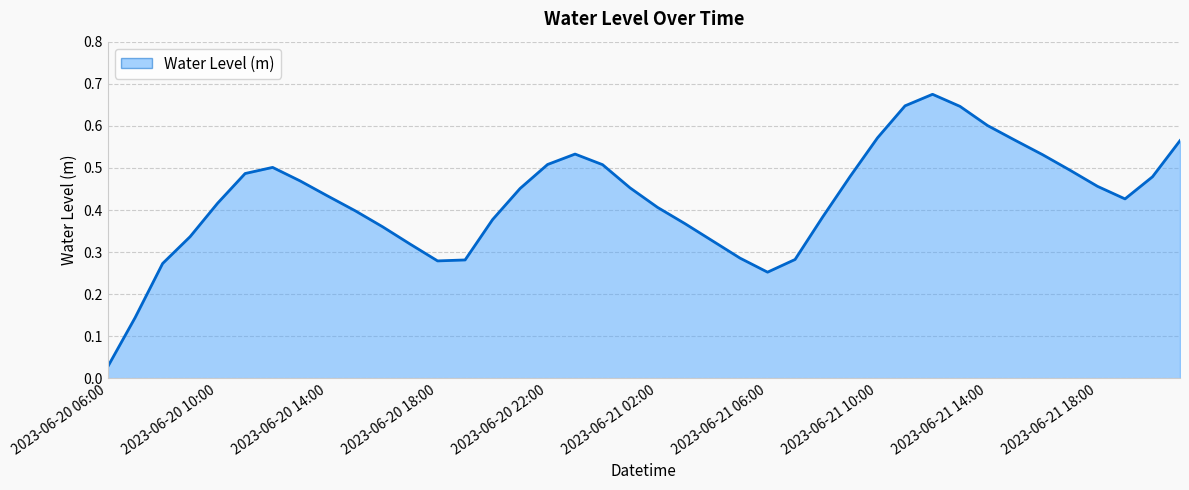

How many interior local valleys (lower than both neighbors) does the data have?

3